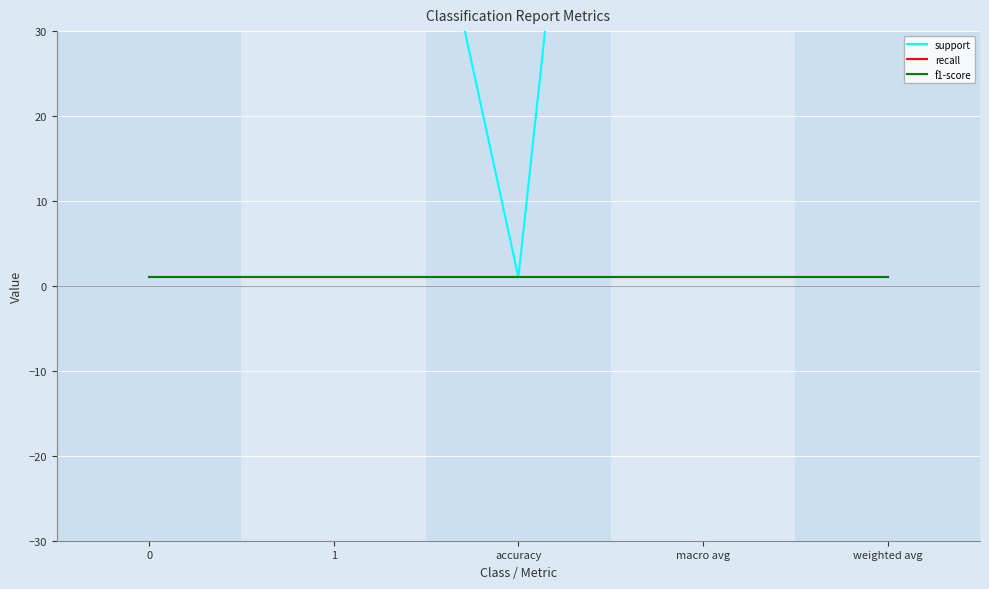

Count the number of categories in the chart.

5